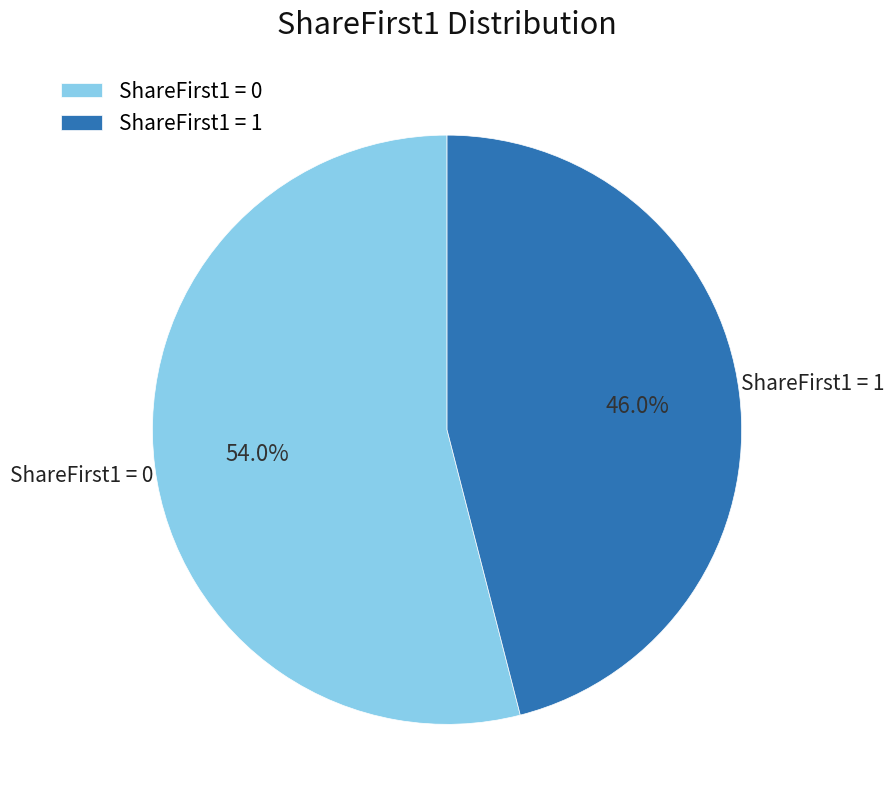

Which slice is the smallest?

ShareFirst1 = 1